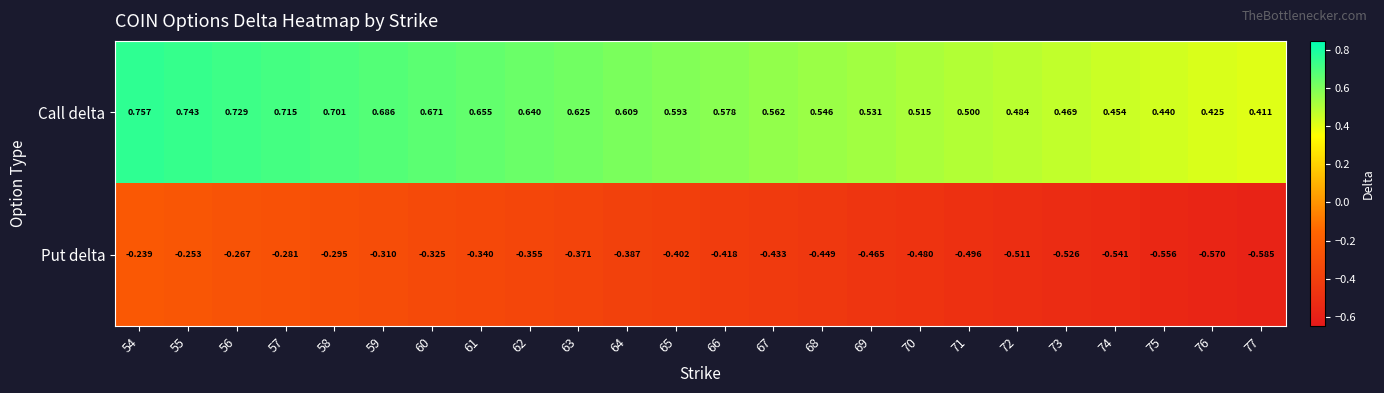

Is the value of Call delta at 72 greater than the value of Put delta at 56?

Yes